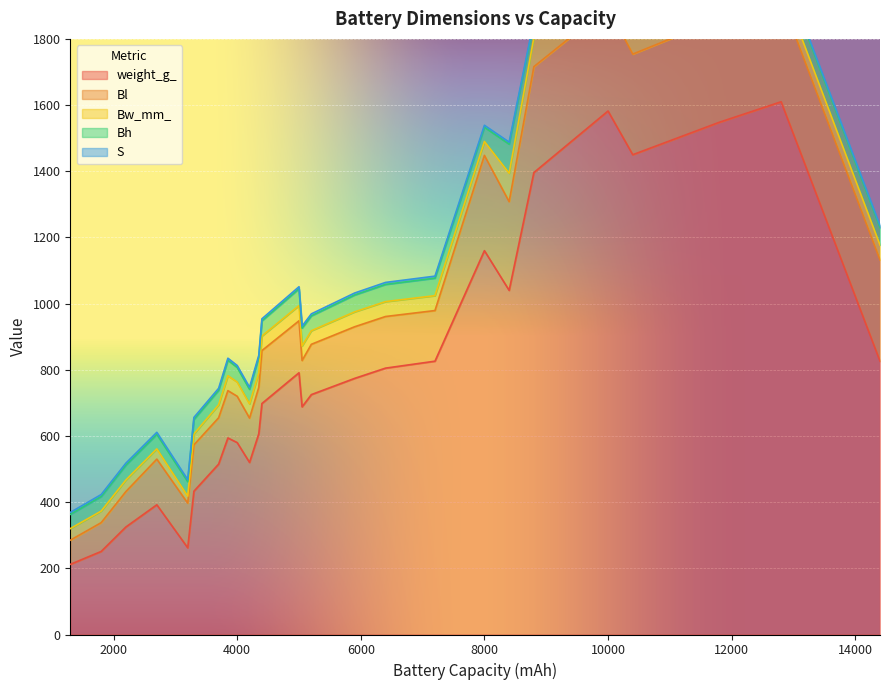

What is the total value across all series at 12800?

2025